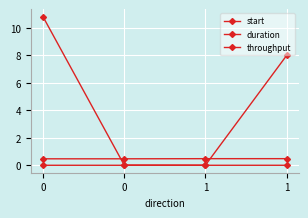

What is the total value across all series at 1?

0.5